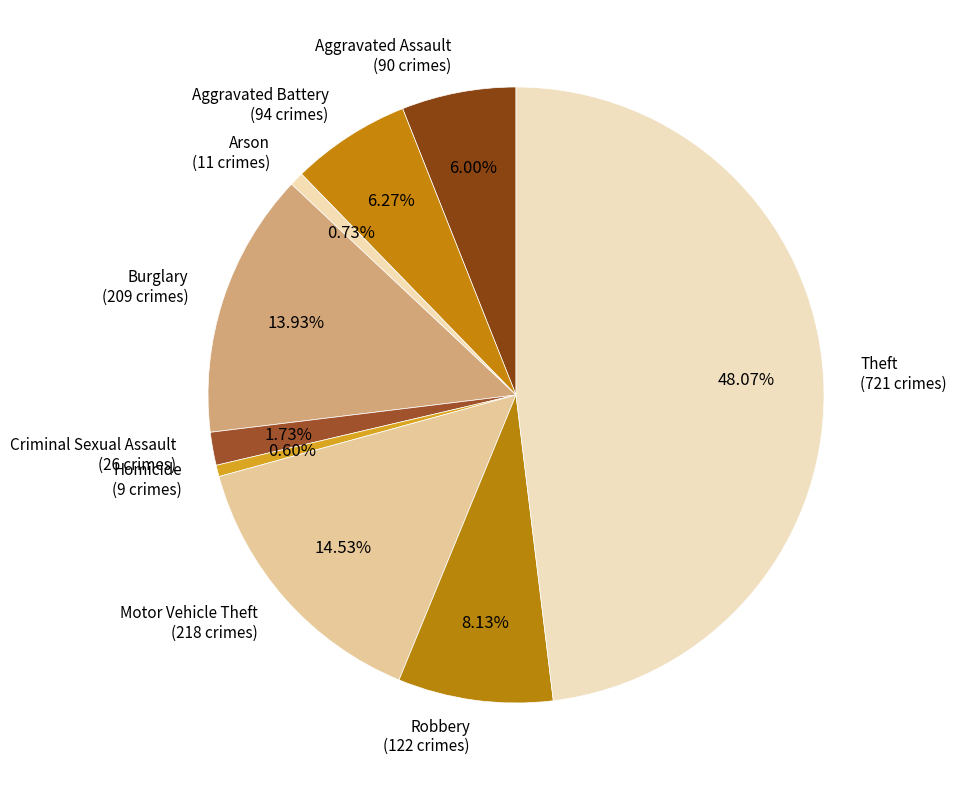

Is it true that Theft is 48% of the pie?

True